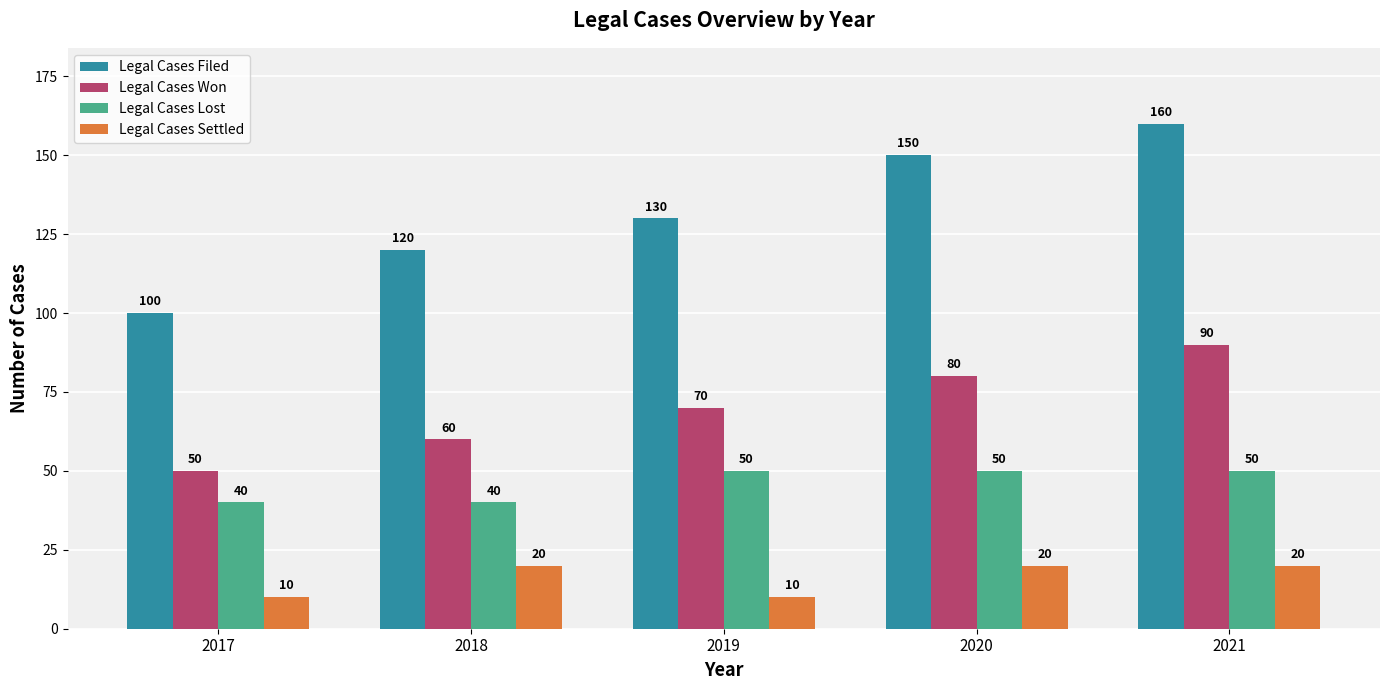

The Legal Cases Filed series shows 100 at 2017. True or false?

True